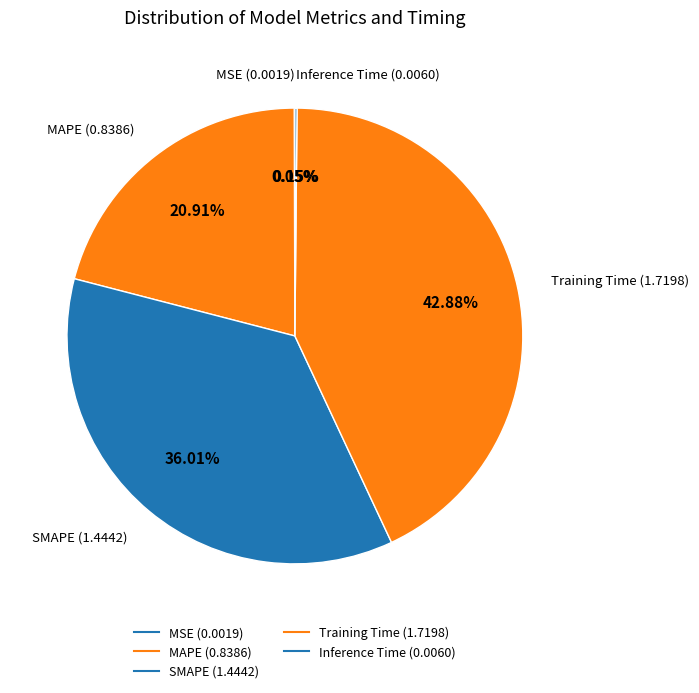

Does any single category account for the majority?

No